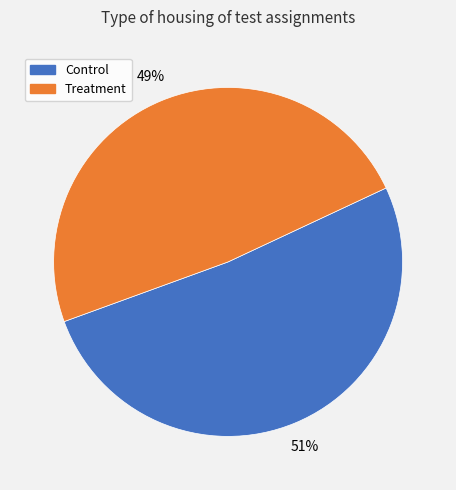

To the nearest percent, what is the combined percentage of Control and Treatment?

100%